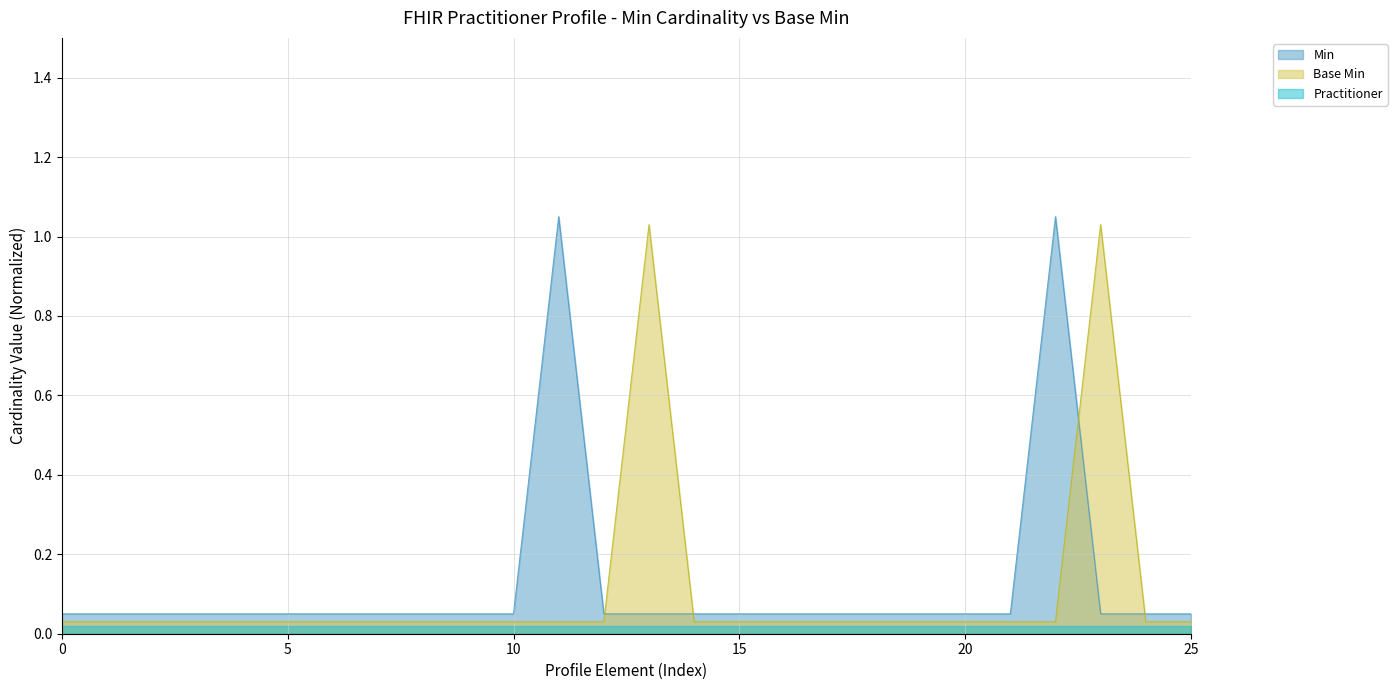

What is the difference between the second highest and minimum values?

1.0